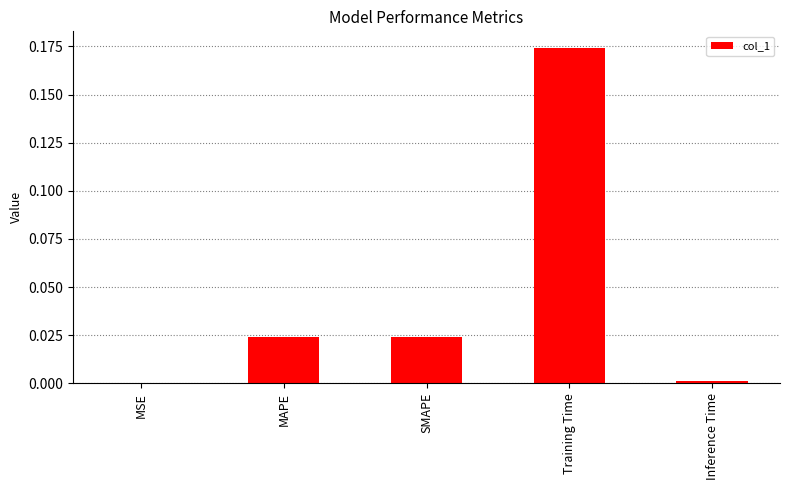

Between MSE and SMAPE, which is larger?

SMAPE